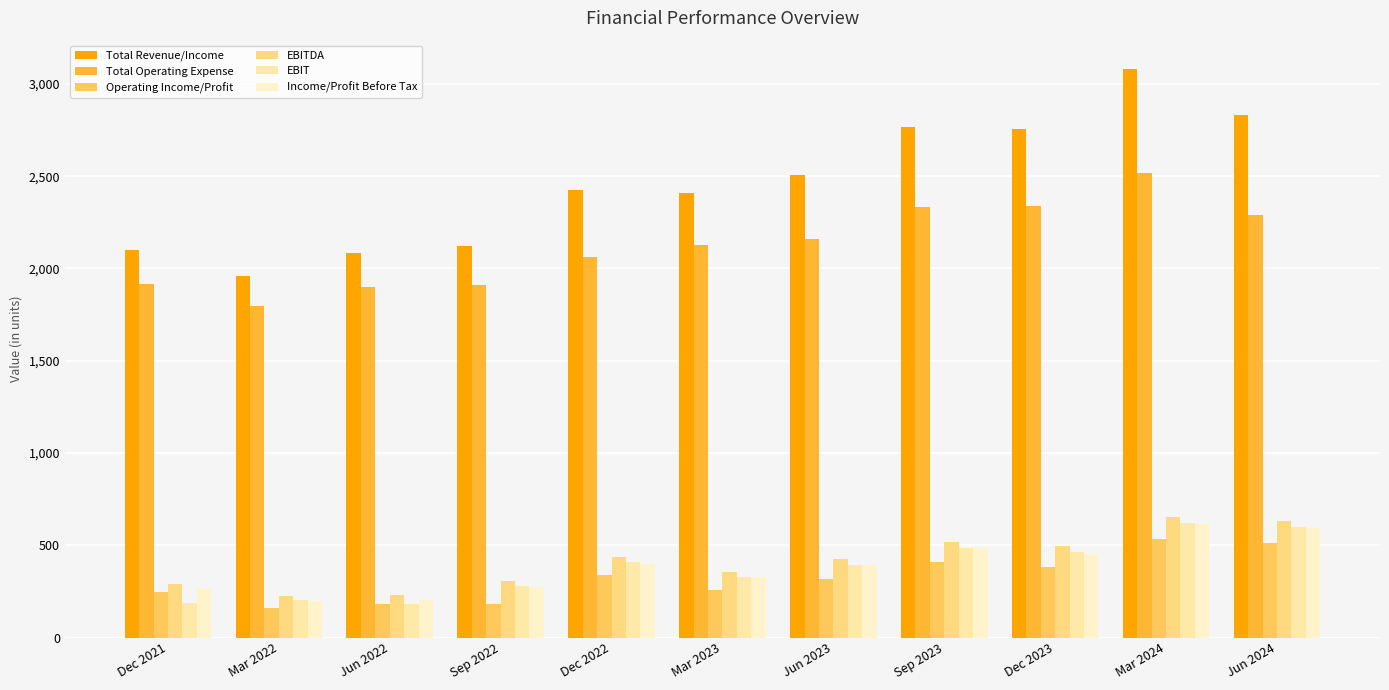

Between Jun 2024 and Mar 2023, which is larger?

Jun 2024